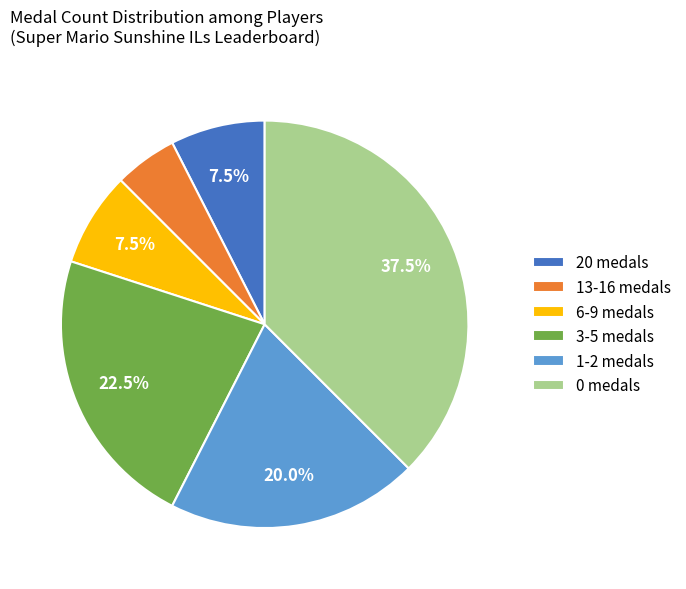

Combined, what portion of the pie is 20 medals and 3-5 medals?

30.0%